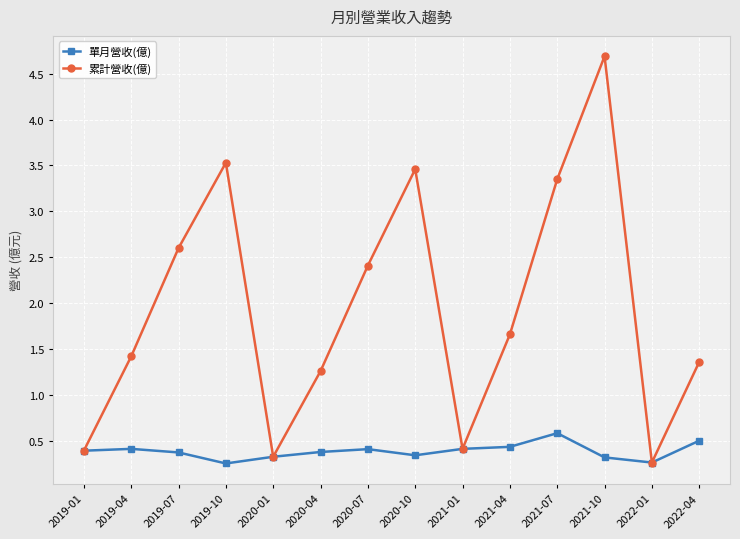

At which label is 累計營收(億) closest to 2?

2021-04